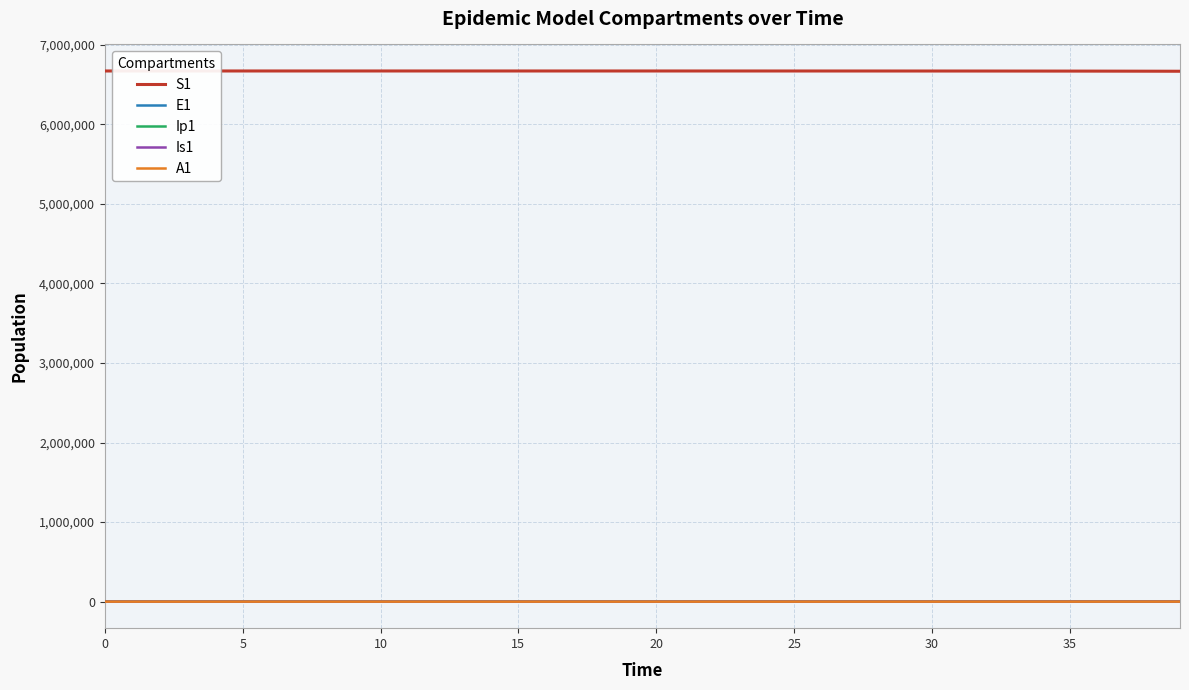

True or false: S1 and A1 cross at least once.

False